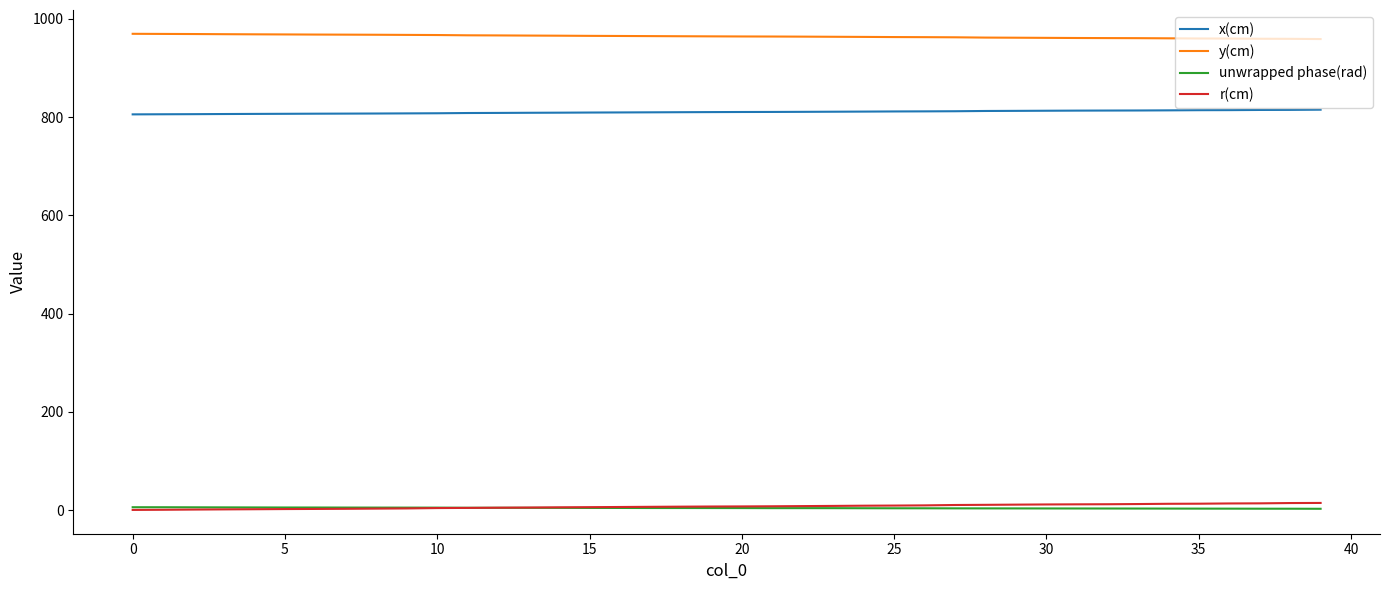

True or false: y(cm) and x(cm) cross at least once.

False